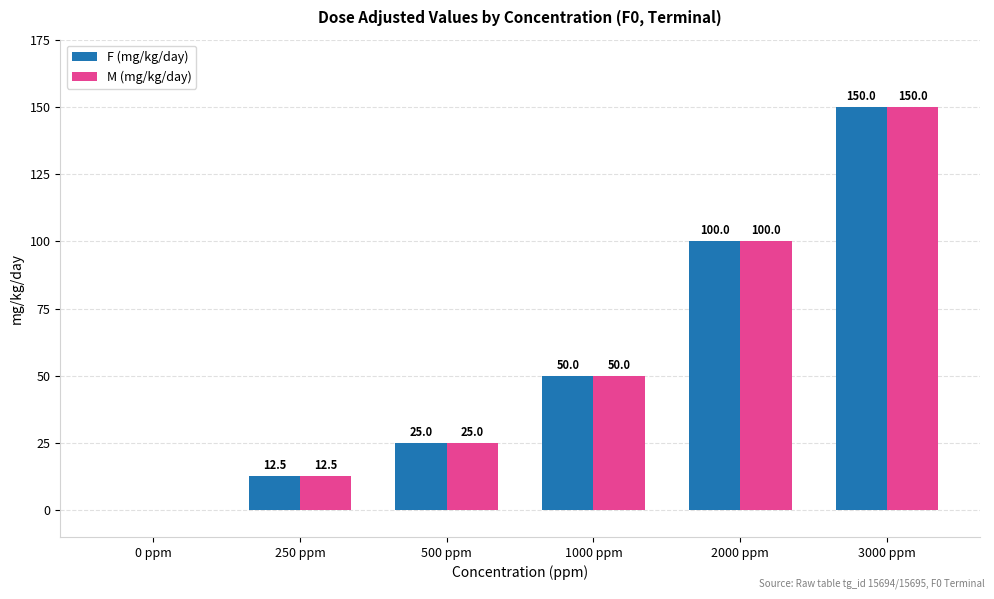

What is the maximum value shown in the chart?

150.0